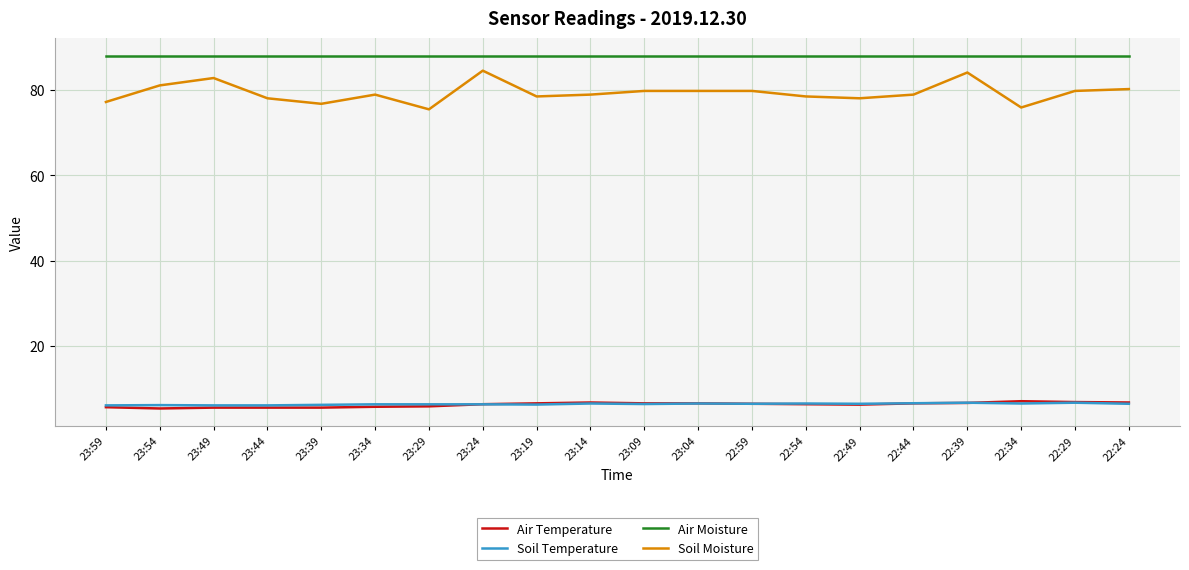

Where is the first local maximum for Soil Moisture?

23:49